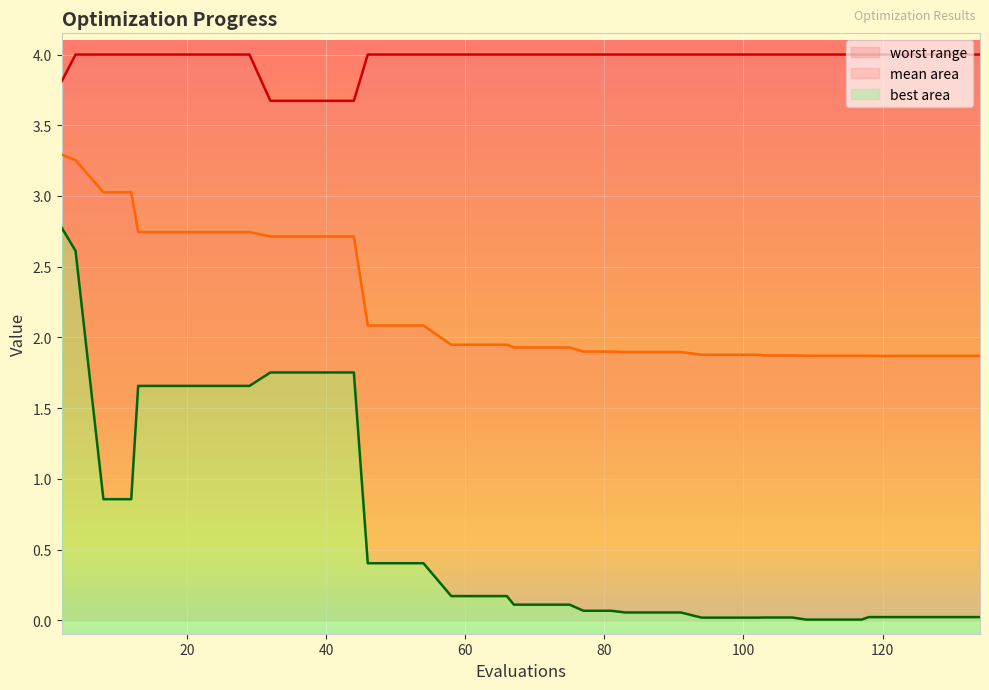

Between 20 and 11, which series saw the biggest shift?

best